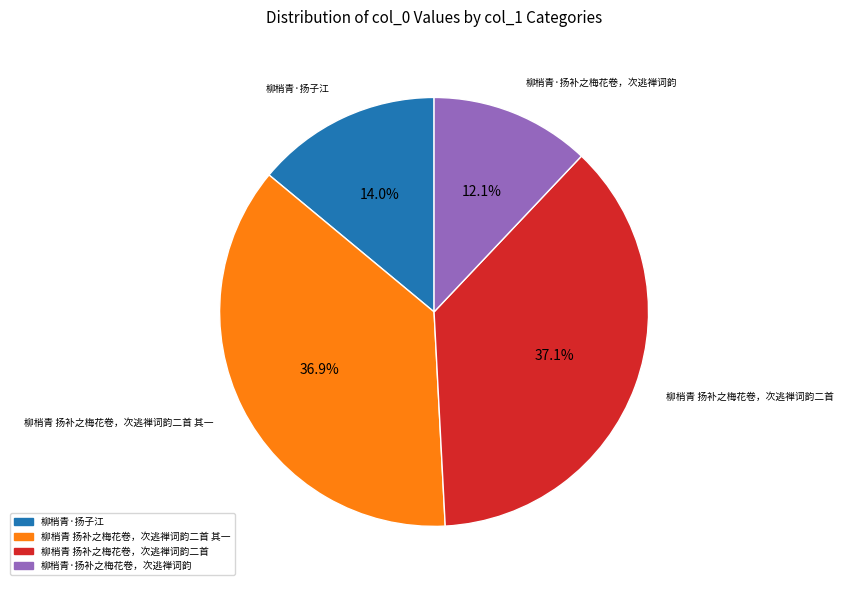

To the nearest percent, what is the difference between the largest and smallest slice percentages?

25%